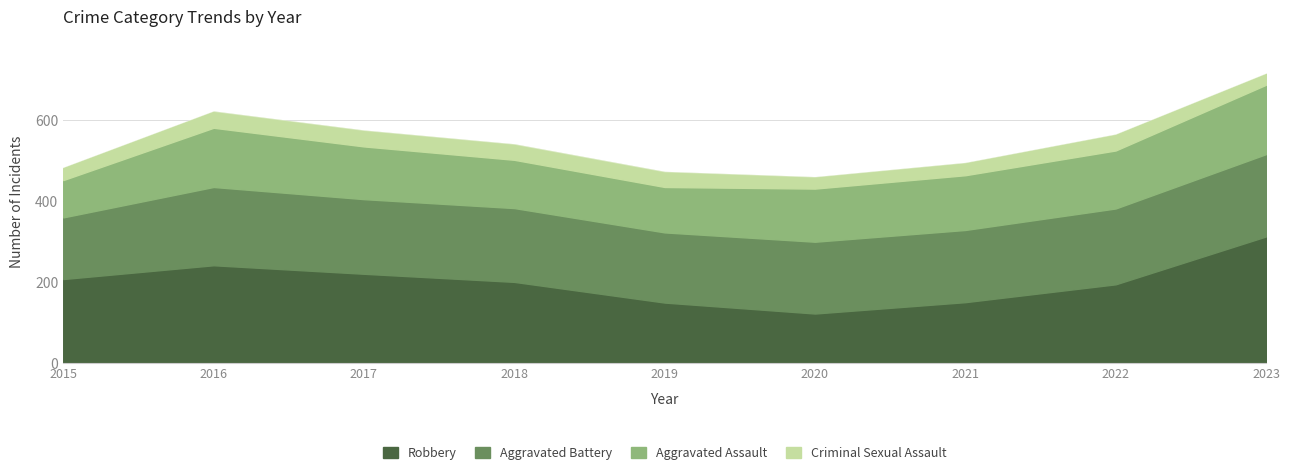

List the series in order of their peak value, lowest first.

Criminal Sexual Assault, Aggravated Assault, Aggravated Battery, Robbery